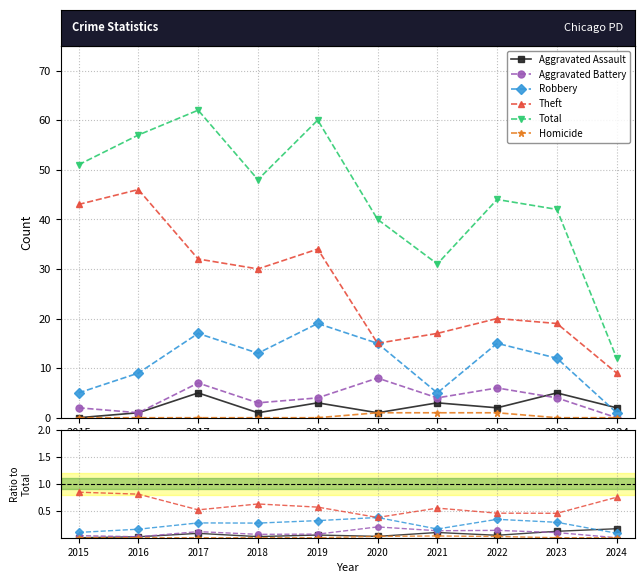

How many interior local valleys does the Aggravated Assault series have?

3